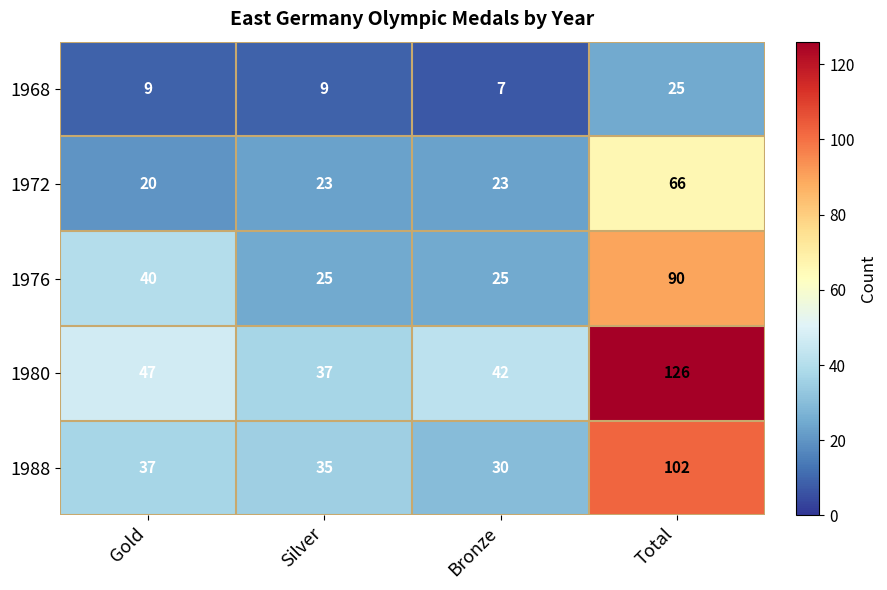

How many data points does each series have?

4